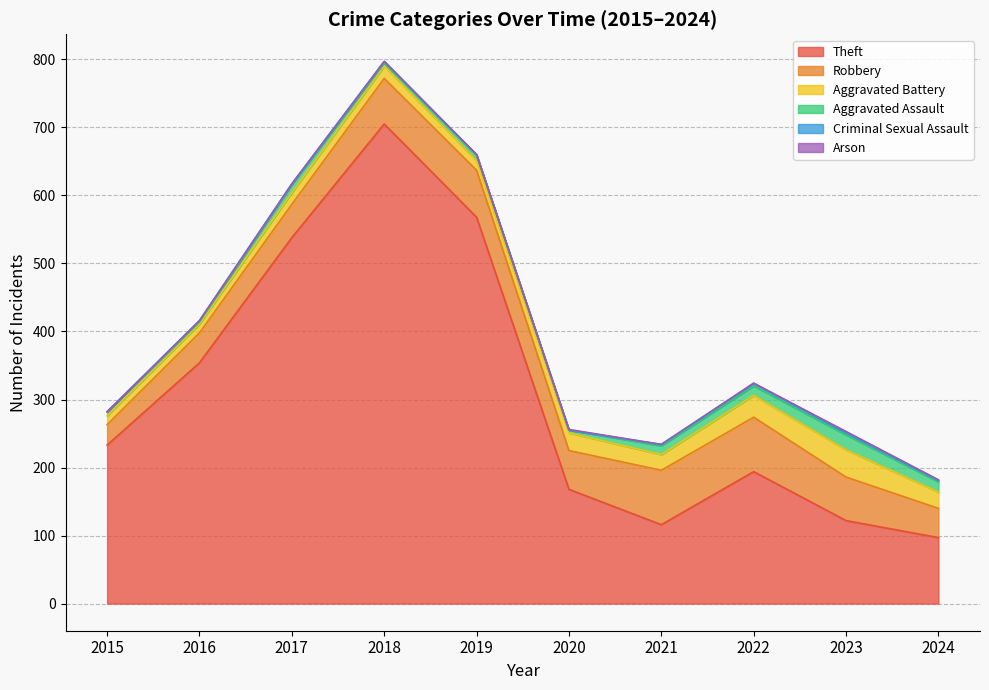

How many interior local valleys does the Criminal Sexual Assault series have?

2